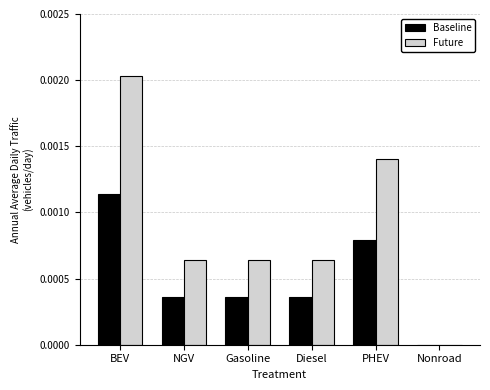

The Future series shows 0.0 at Diesel. True or false?

True